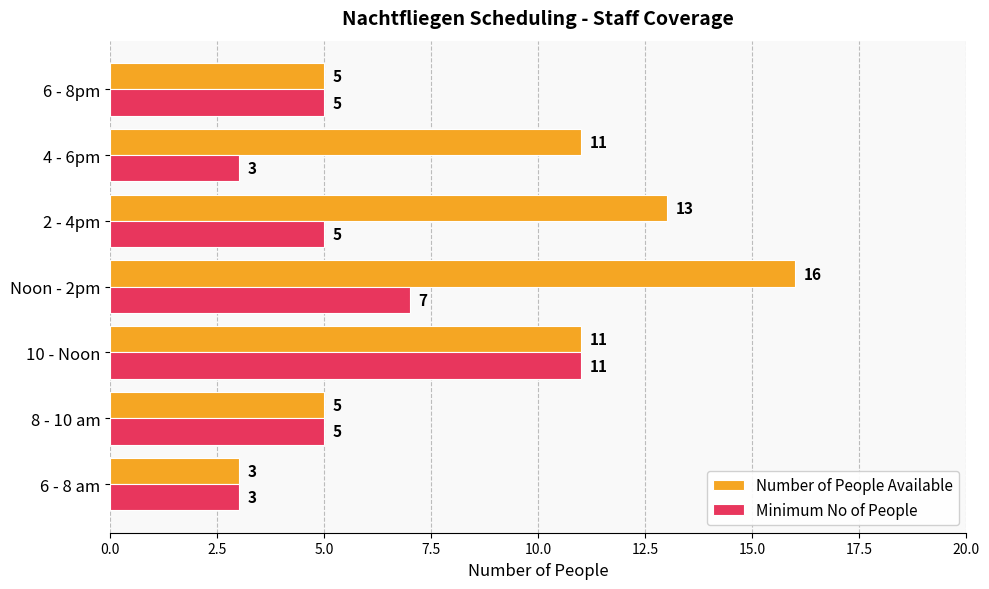

What is the difference between the highest and lowest values at 4 - 6pm?

8